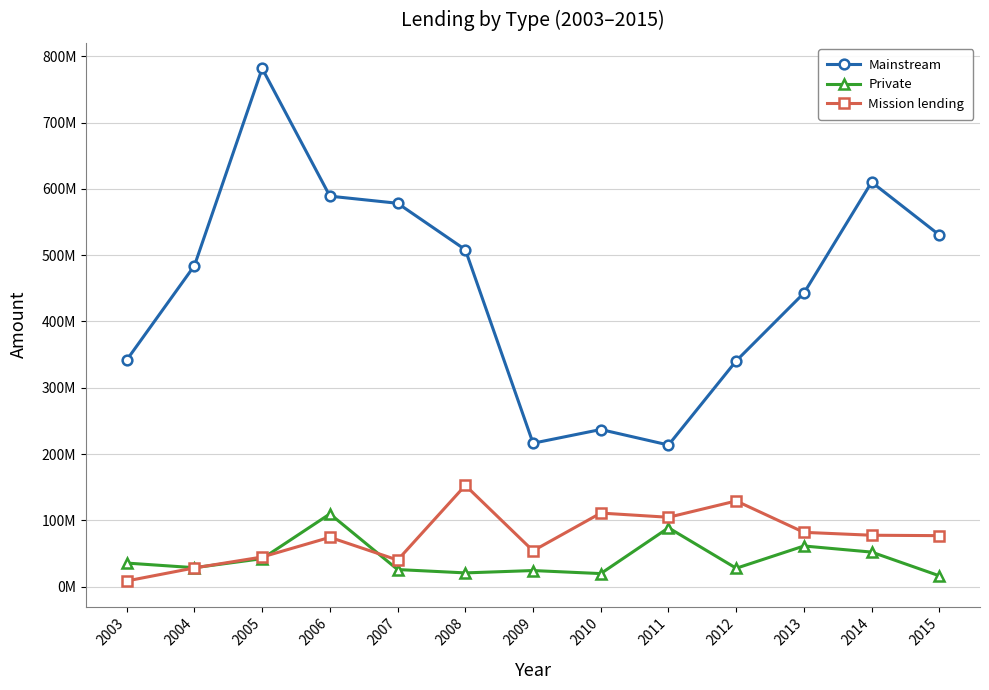

Between 2012 and 2014, which series saw the biggest shift?

Mainstream